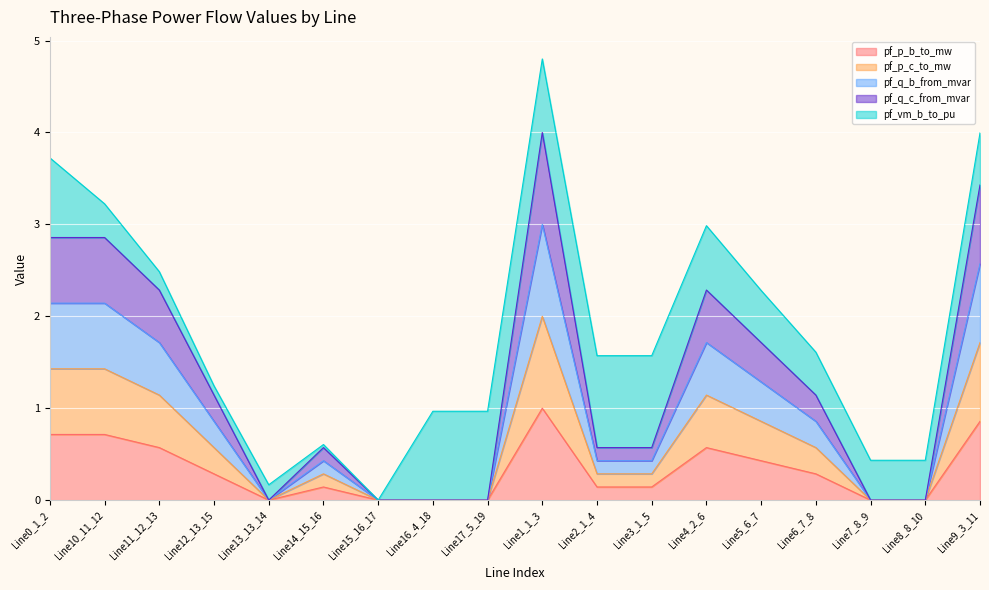

The pf_p_b_to_mw series shows 0.2 at Line3_1_5. True or false?

False